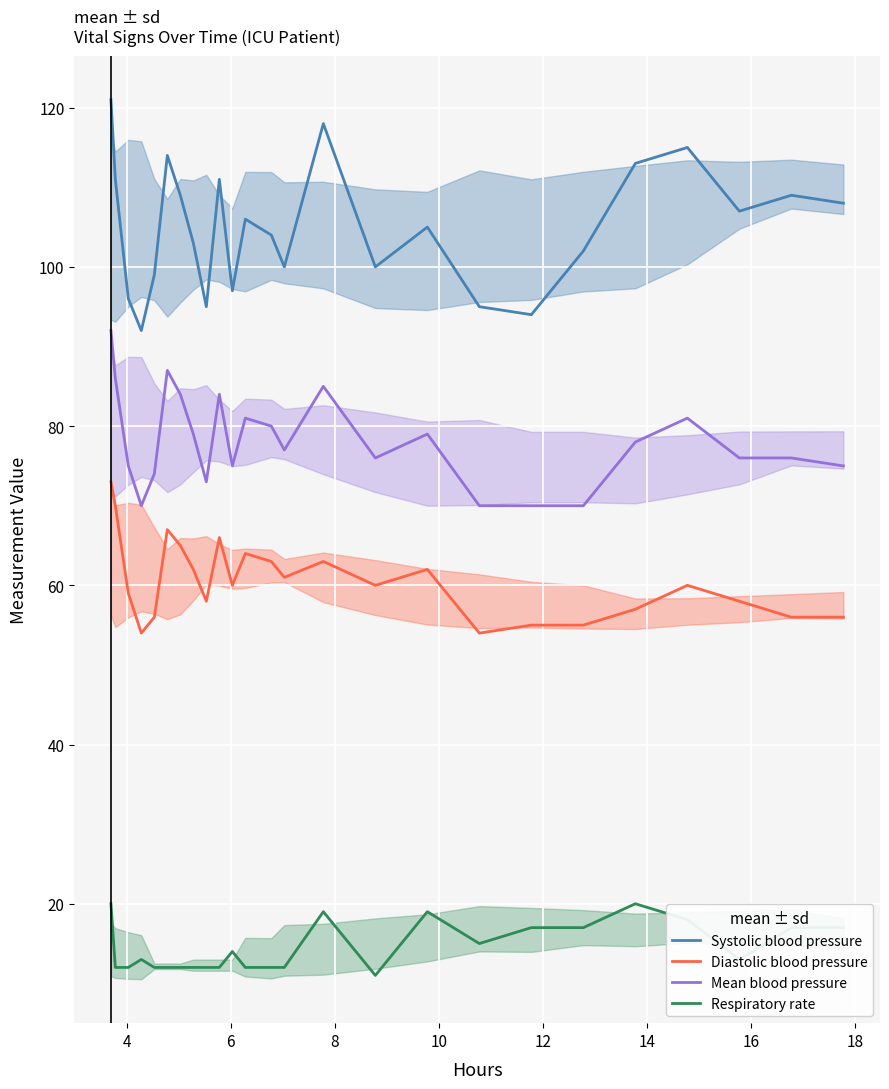

Rank the series by their average value, from lowest to highest.

Respiratory rate, Diastolic blood pressure, Mean blood pressure, Systolic blood pressure